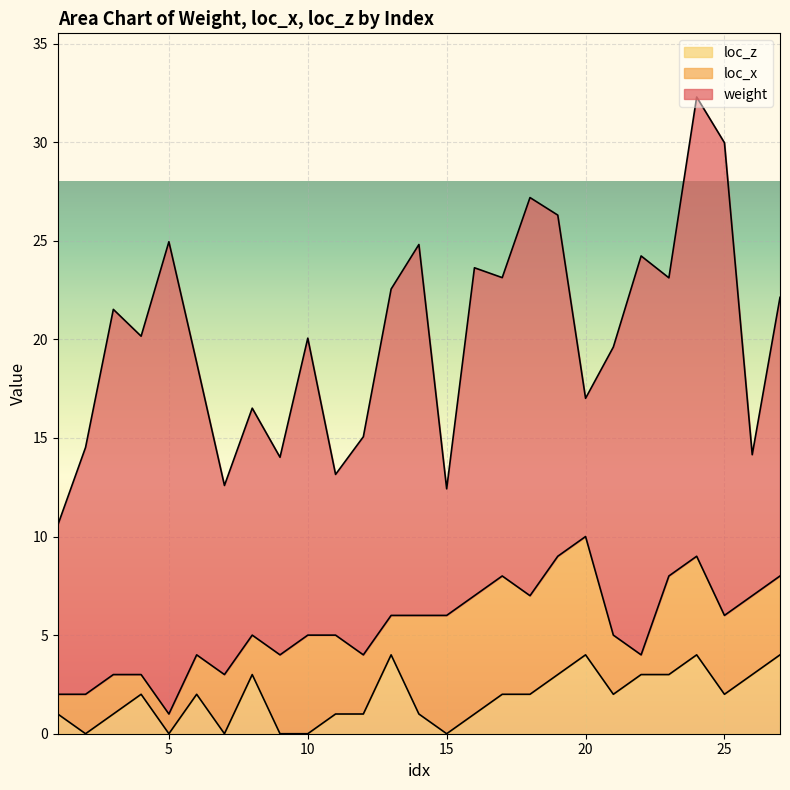

What is the total value across all series at 2?

14.5